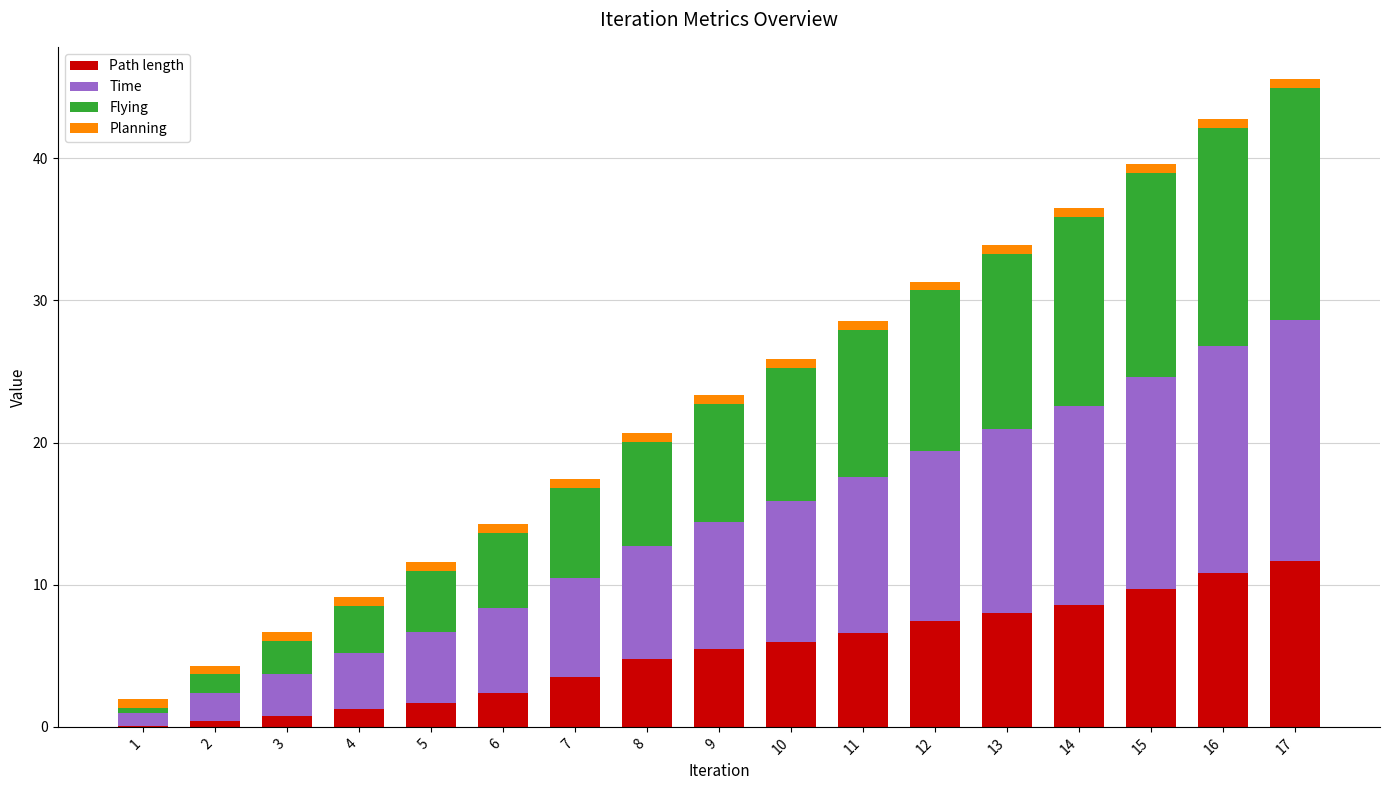

Is it true that Path length equals 10.8 at 16?

True